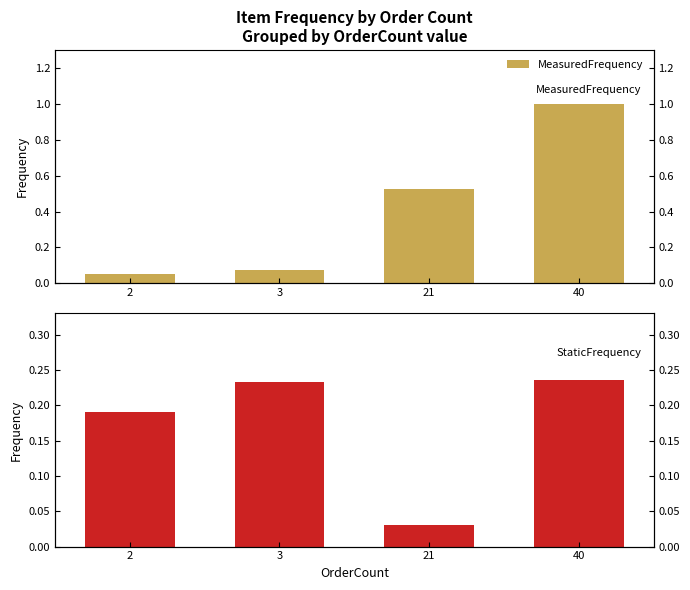

What is the difference between the maximum and minimum values in the MeasuredFrequency series?

0.9